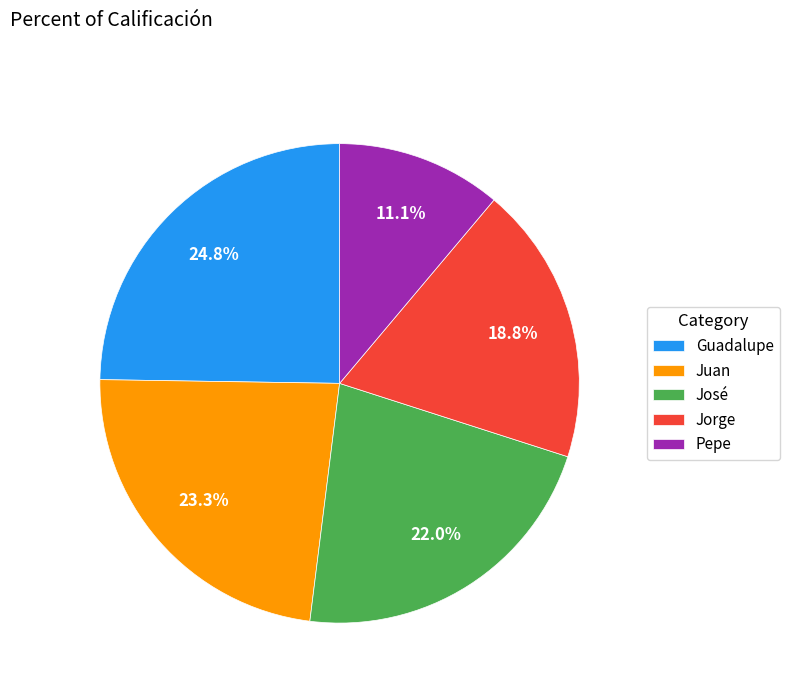

What portion of the pie excludes José?

78.0%